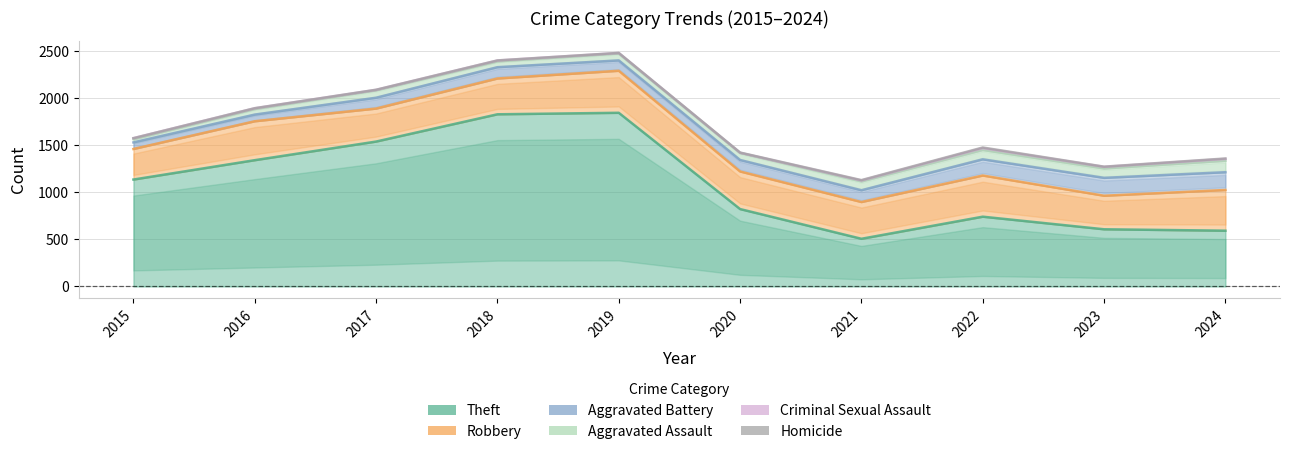

What is the spread (max minus min) of values at 2016?

1342